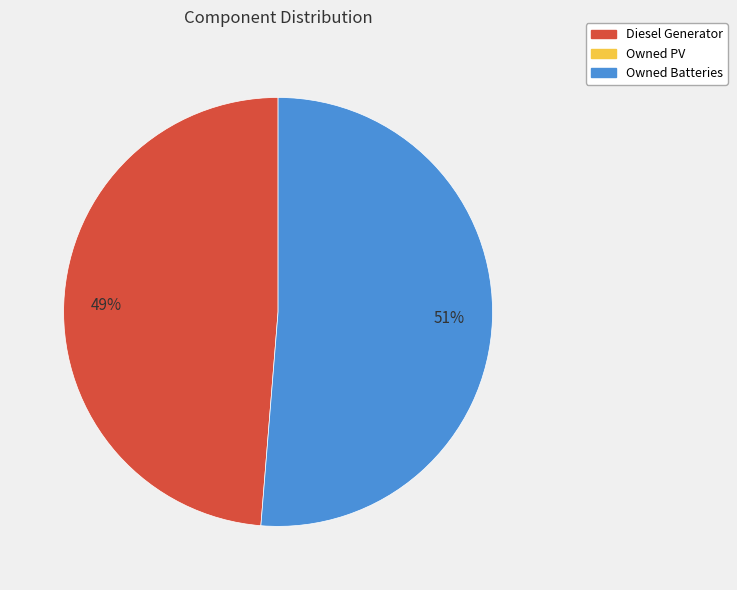

Is there a majority slice in this chart?

Yes